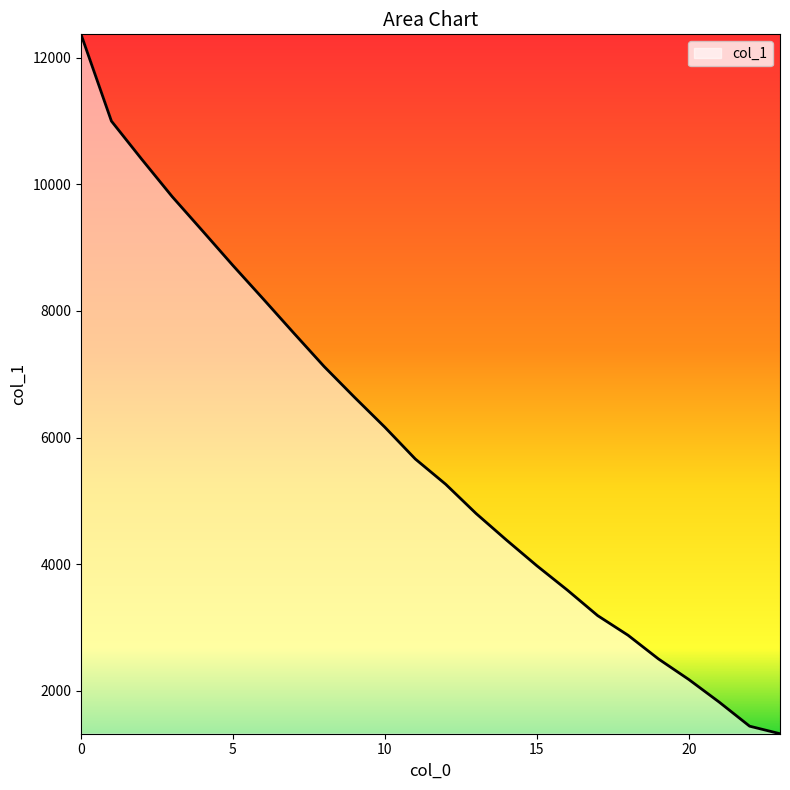

What is the sum of all values?

140324